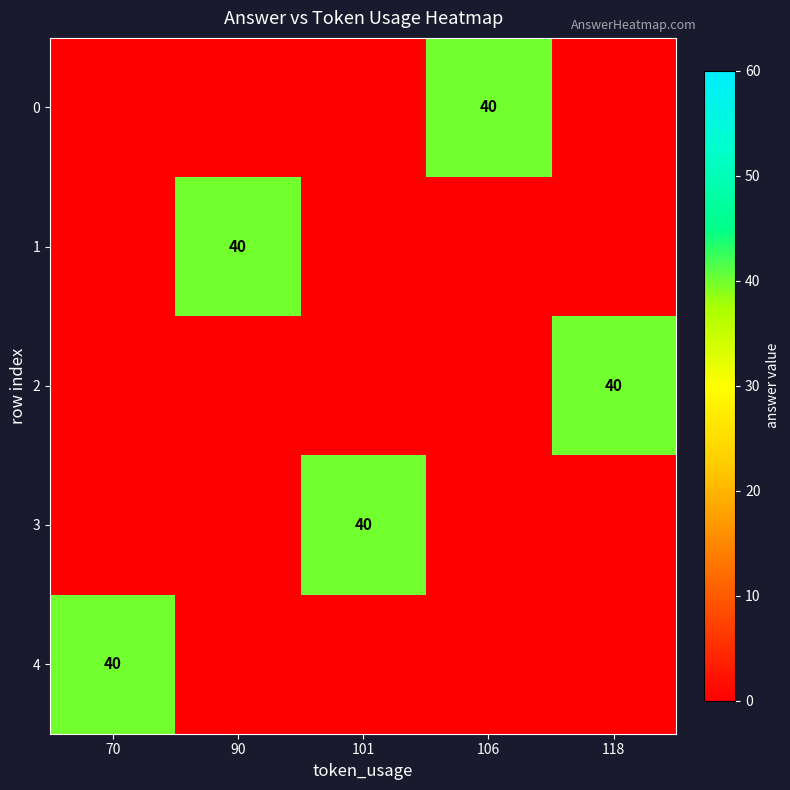

What is the sum of the 4 values at 70 and 101?

40